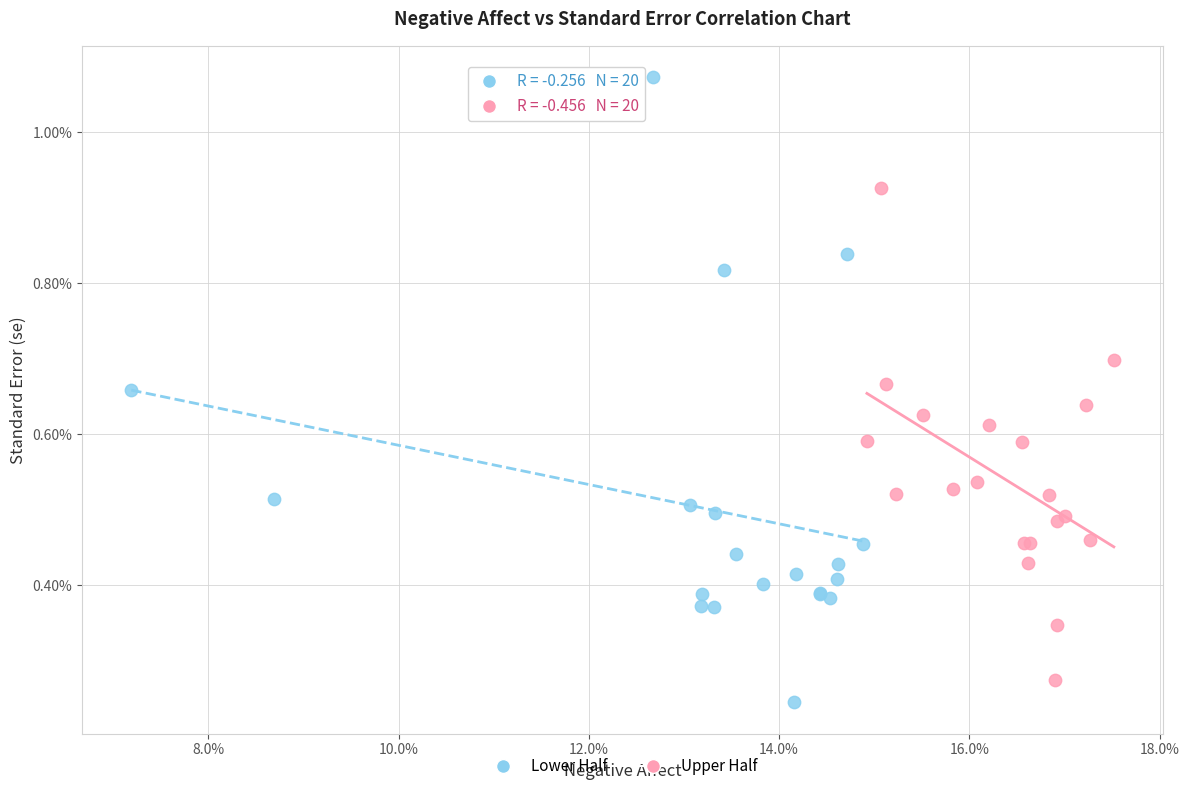

Which series has the widest spread of Y values?

Lower Half